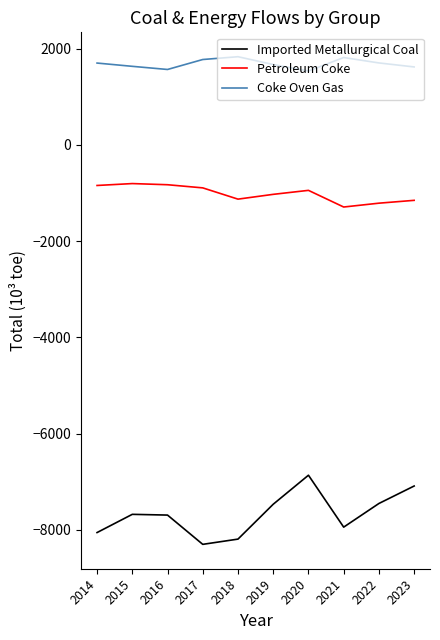

What is the spread (max minus min) of values at 2016?

9260.3